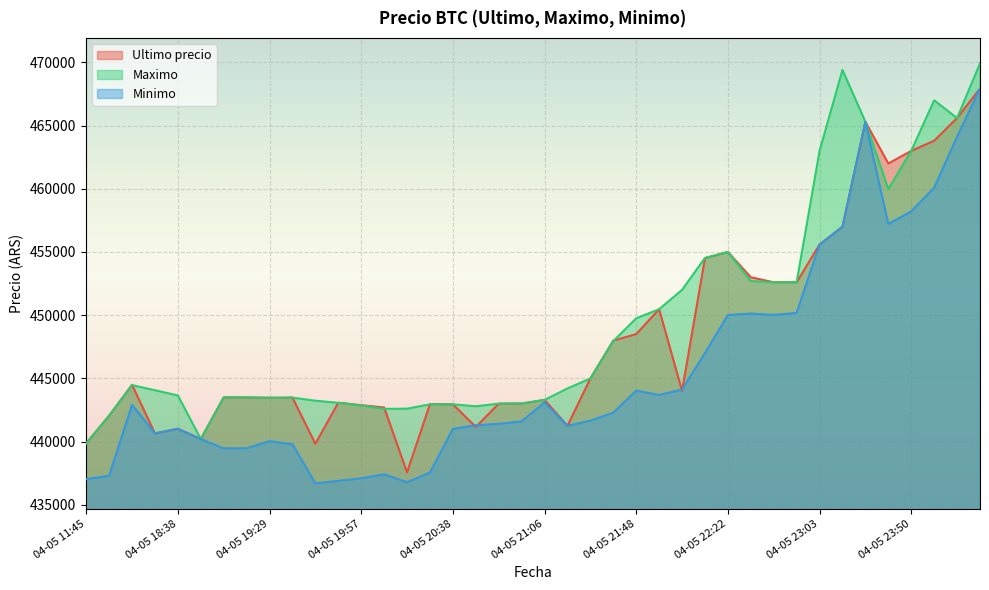

The value of Maximo at 04-06 00:23 is 635160. True or false?

False